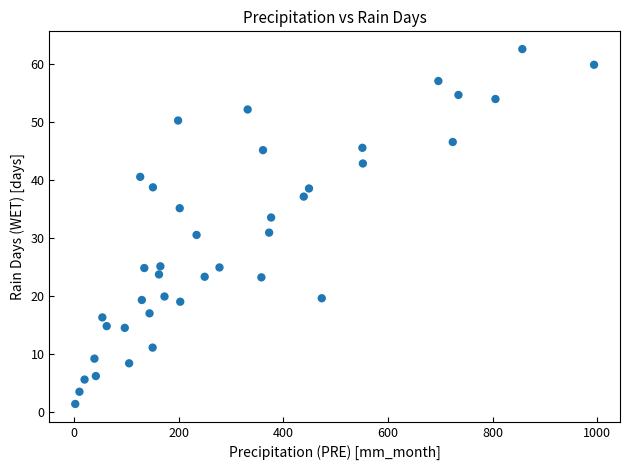

What is the range of X values (max minus min)?

991.7